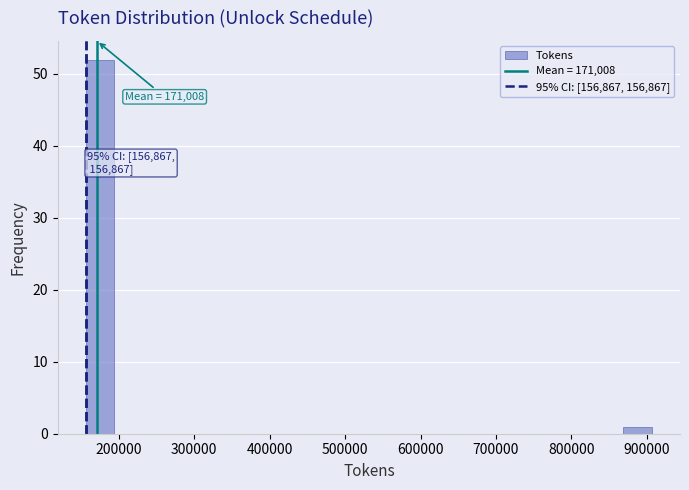

Read against the x-axis, roughly where is the centre of the tallest bar?

180000